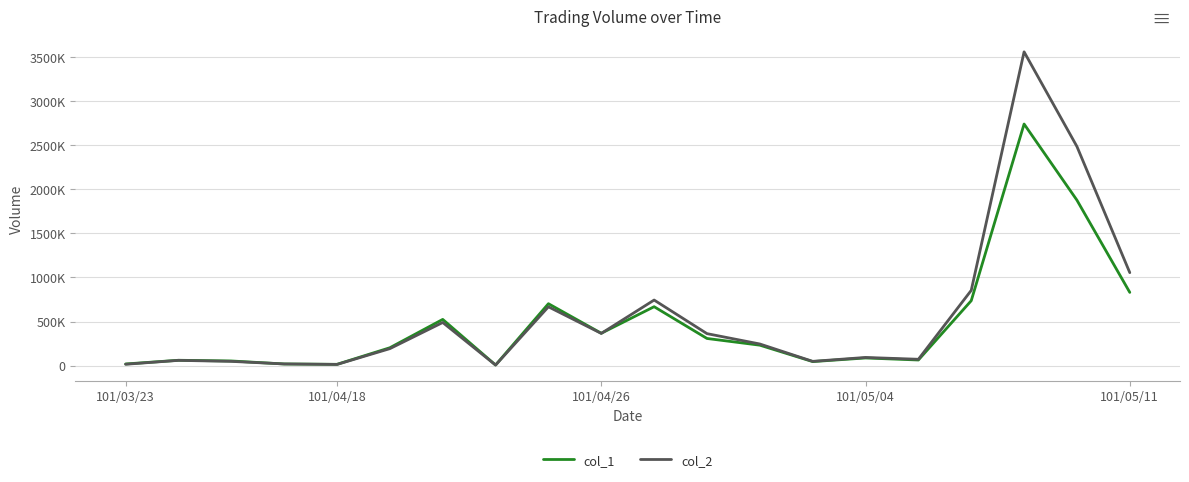

Does the chart have visible grid lines?

Yes